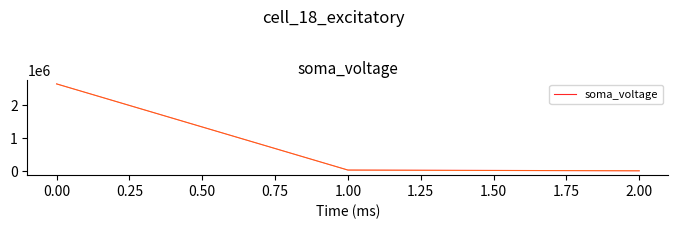

What is the sum of all values?

2673778.1